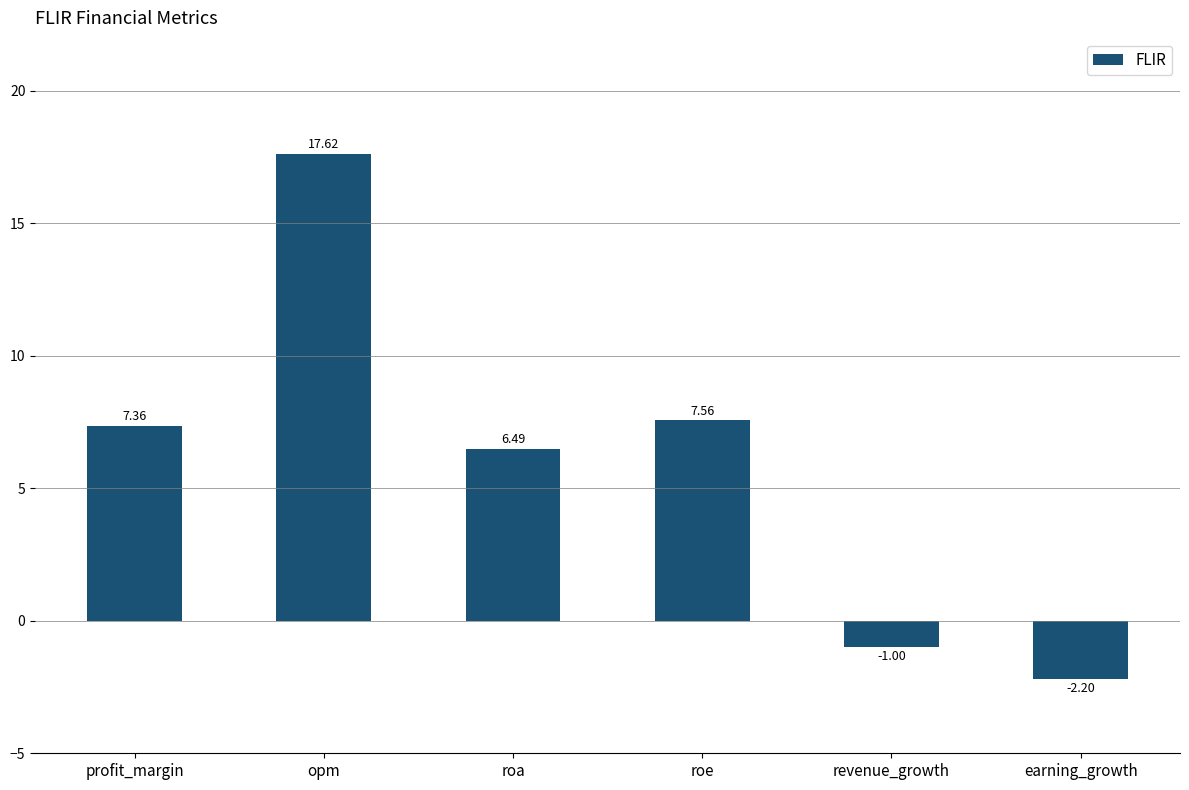

What is the difference between the second highest and minimum values?

9.8